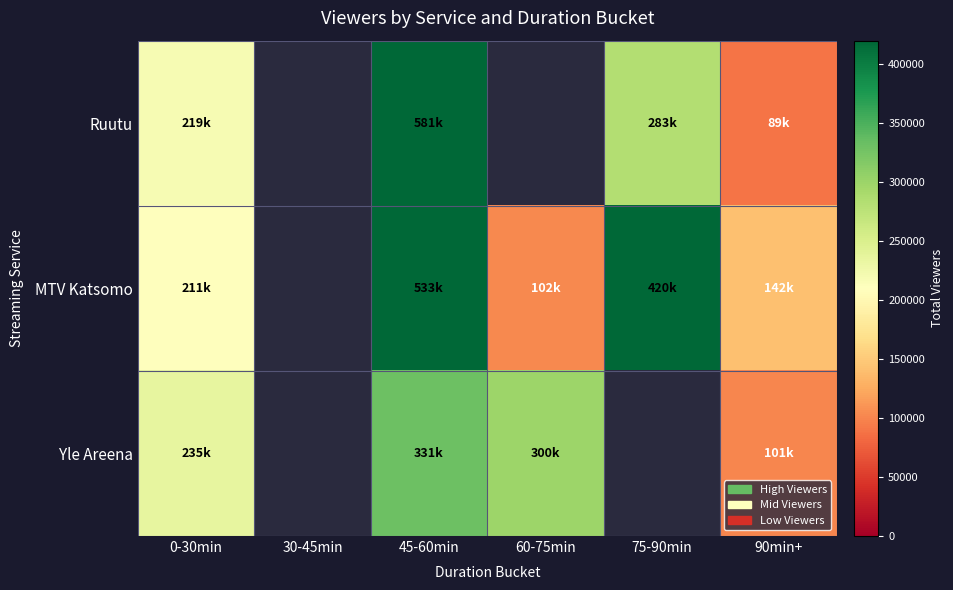

What is the lowest value of the MTV Katsomo series?

102000.0